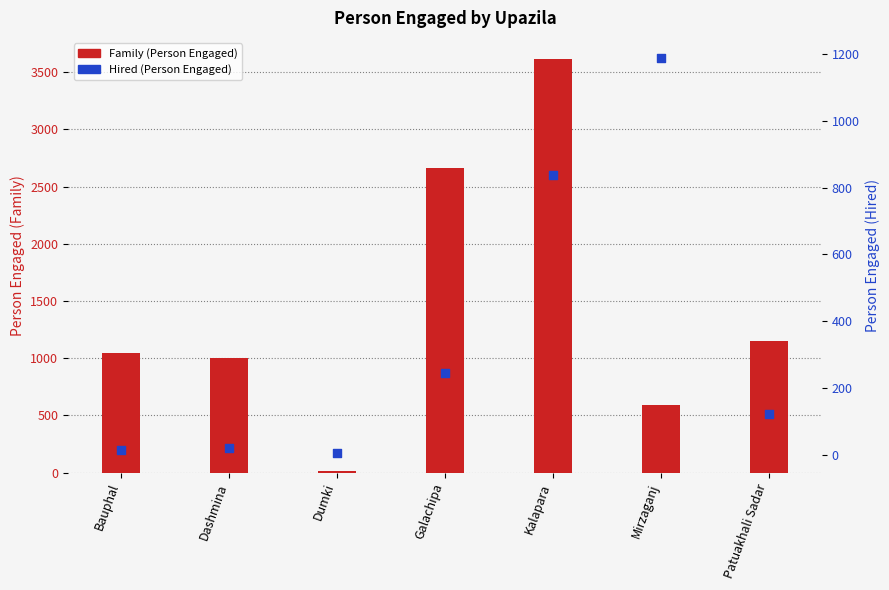

What are all the series names shown in the legend?

Family (Person Engaged), Hired (Person Engaged)